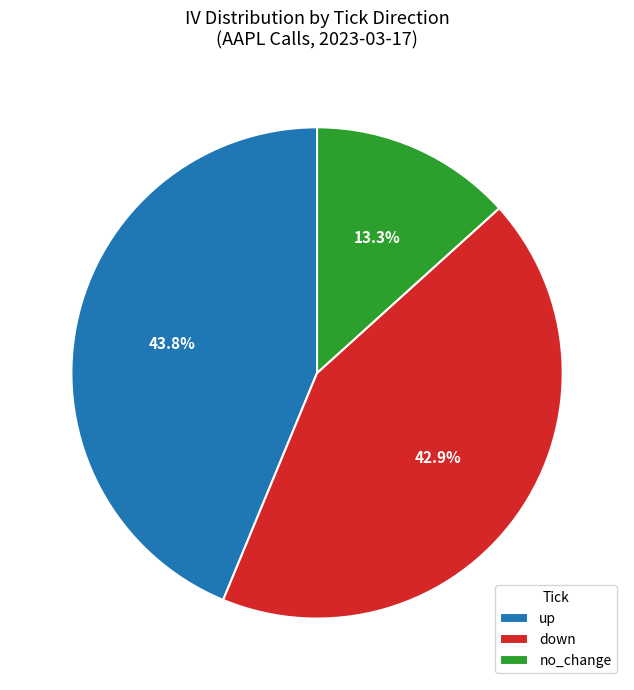

Which category has the biggest portion of the pie?

up